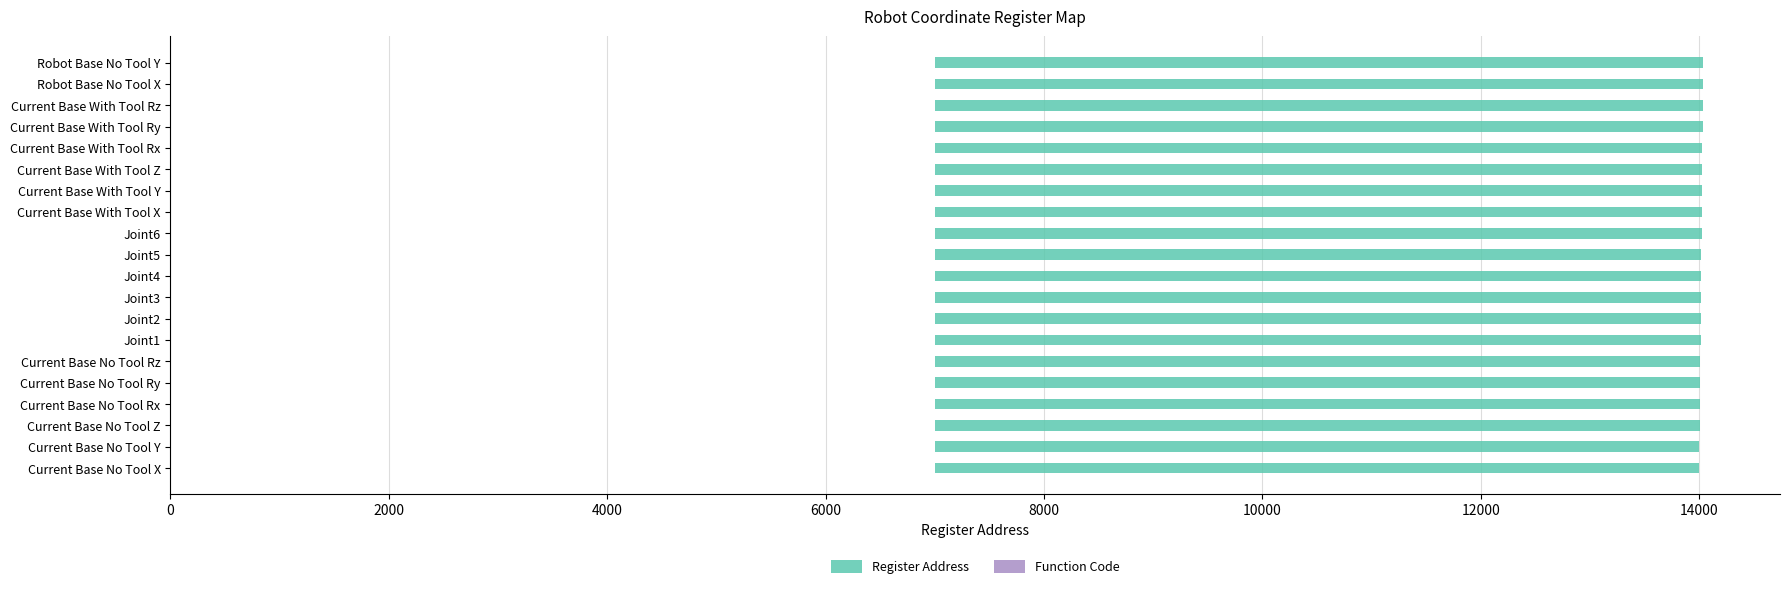

Reading left to right, extract all data points from this chart.

Register Address: 7001.0	7003.0	7005.0	7007.0	7009.0	7011.0	7013.0	7015.0	7017.0	7019.0	7021.0	7023.0	7025.0	7027.0	7029.0	7031.0	7033.0	7035.0	7037.0	7039.0
Function Code: 0.5	0.5	0.5	0.5	0.5	0.5	0.5	0.5	0.5	0.5	0.5	0.5	0.5	0.5	0.5	0.5	0.5	0.5	0.5	0.5